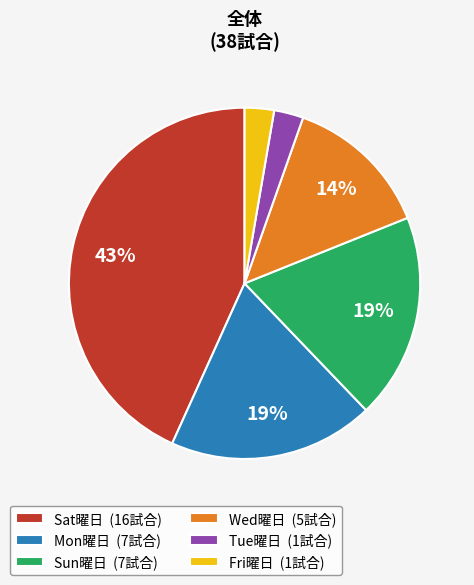

To the nearest percent, what percentage of the pie is Sun曜日 (7試合)?

19%